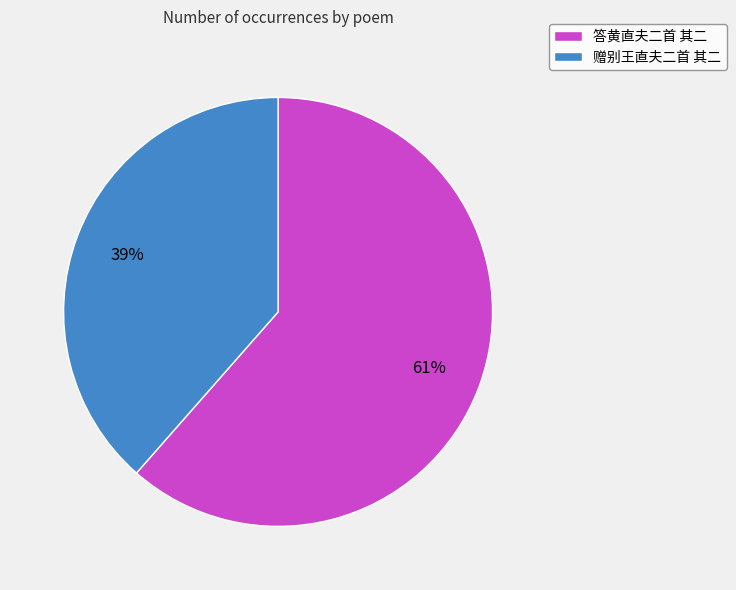

Is the sum of 赠别王直夫二首 其二 and 答黄直夫二首 其二 greater than half?

Yes